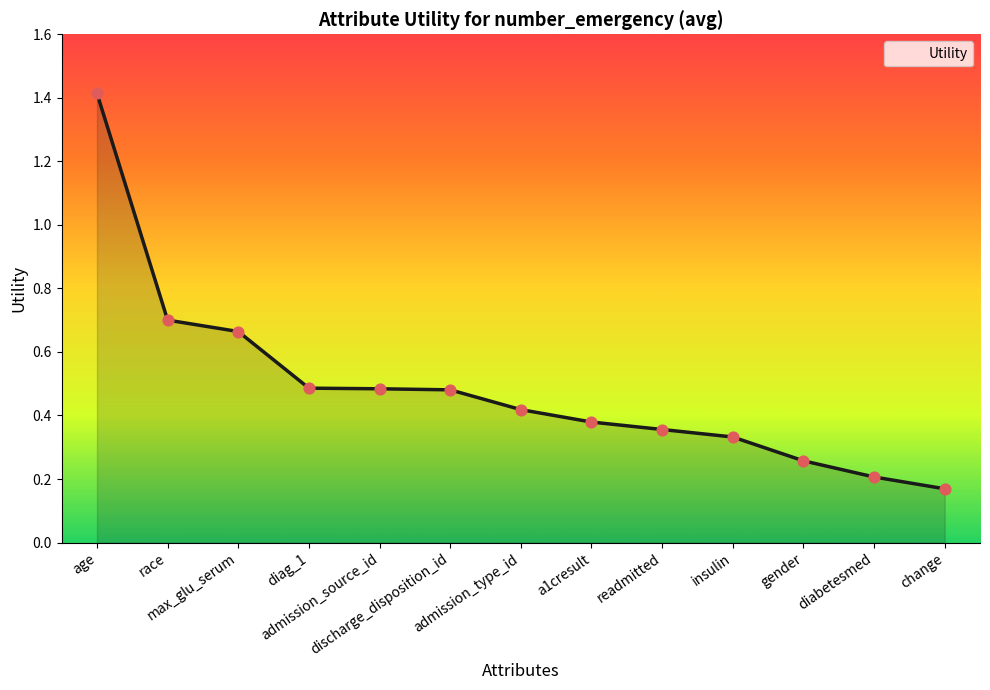

Between change and readmitted, which is larger?

readmitted